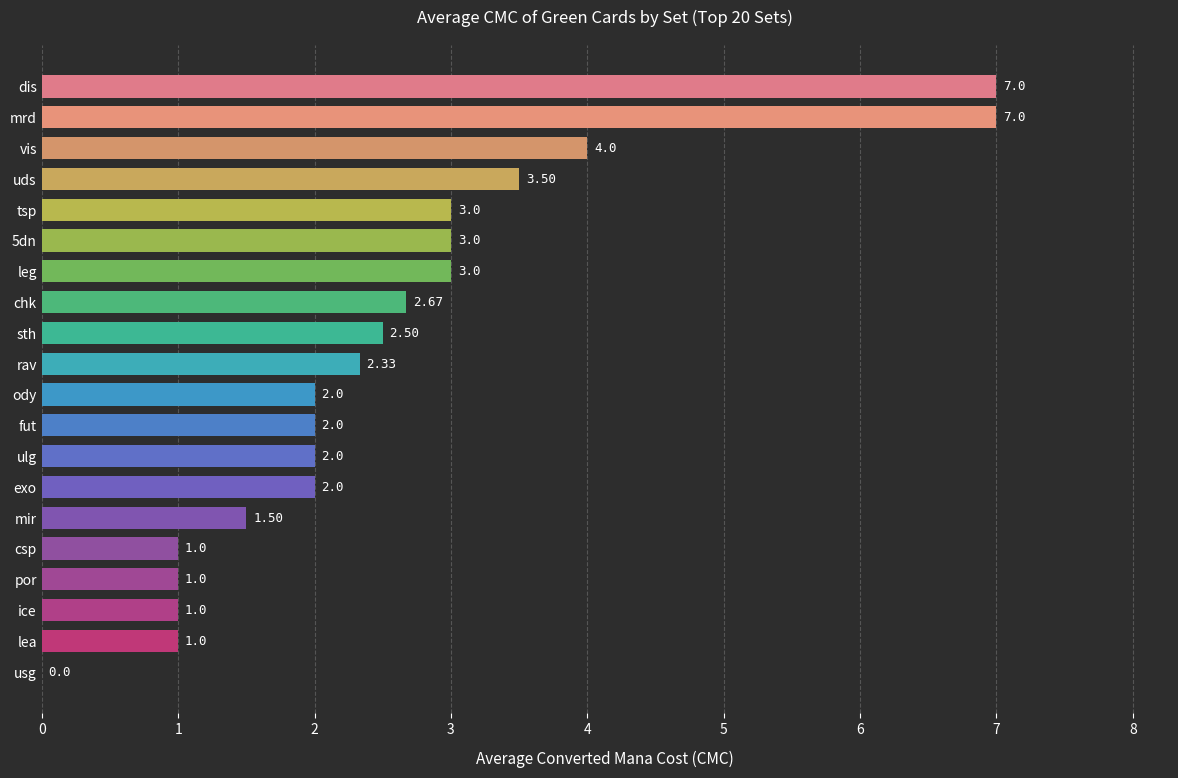

Approximately how many times larger is the value at exo compared to uds?

0.6